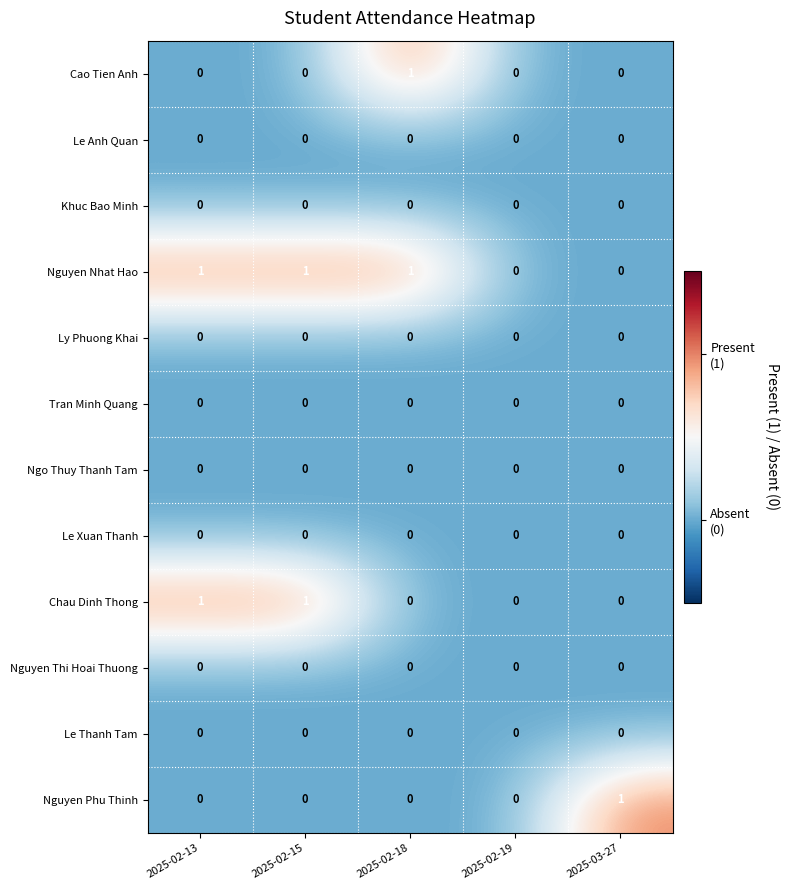

Which series has the largest total across all categories?

Nguyen Nhat Hao